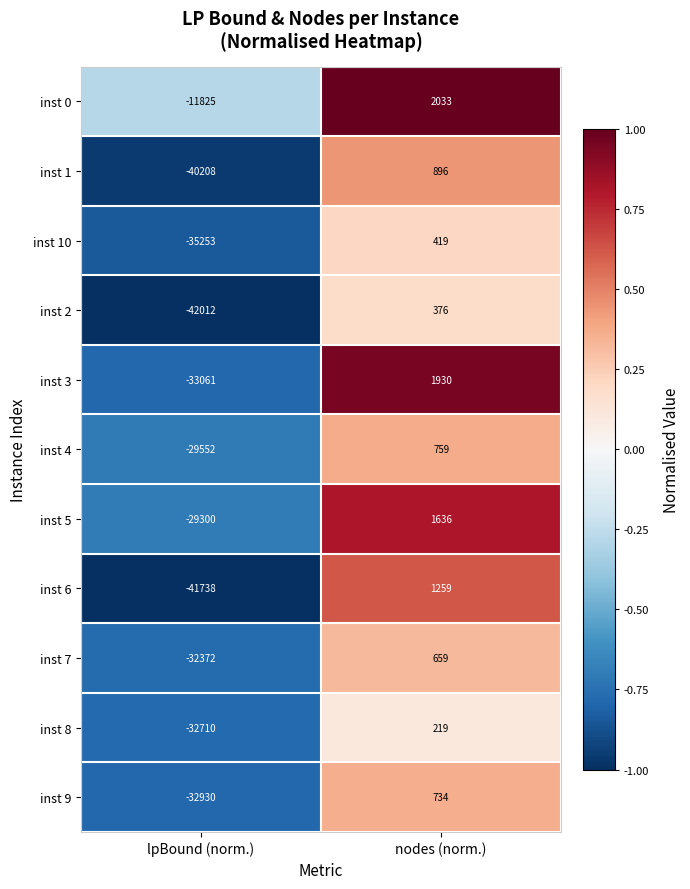

Reading left to right, list all the values displayed in this chart.

inst 0: -11825	2033
inst 1: -40208	896
inst 10: -35253	419
inst 2: -42012	376
inst 3: -33061	1930
inst 4: -29552	759
inst 5: -29300	1636
inst 6: -41738	1259
inst 7: -32372	659
inst 8: -32710	219
inst 9: -32930	734